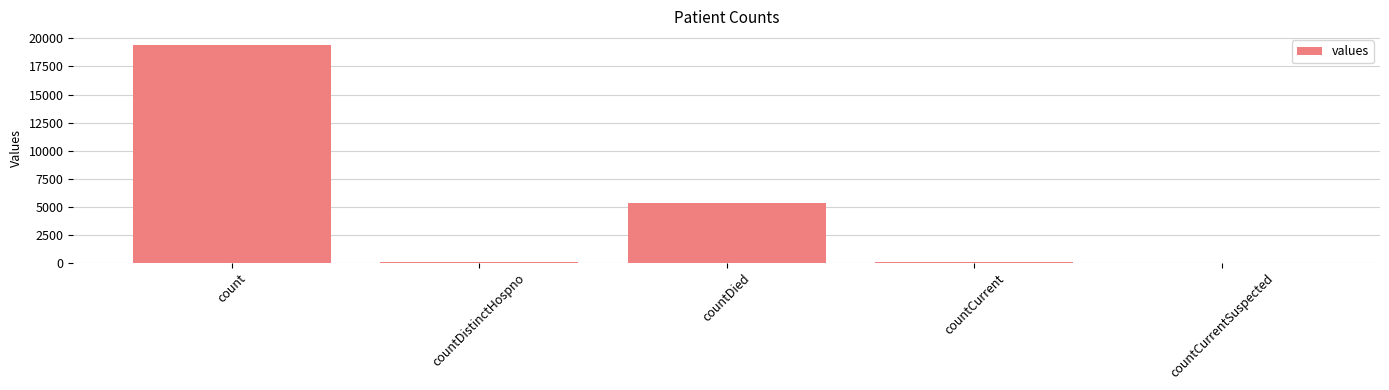

Approximately how many times larger is the value at count compared to countDied?

3.6